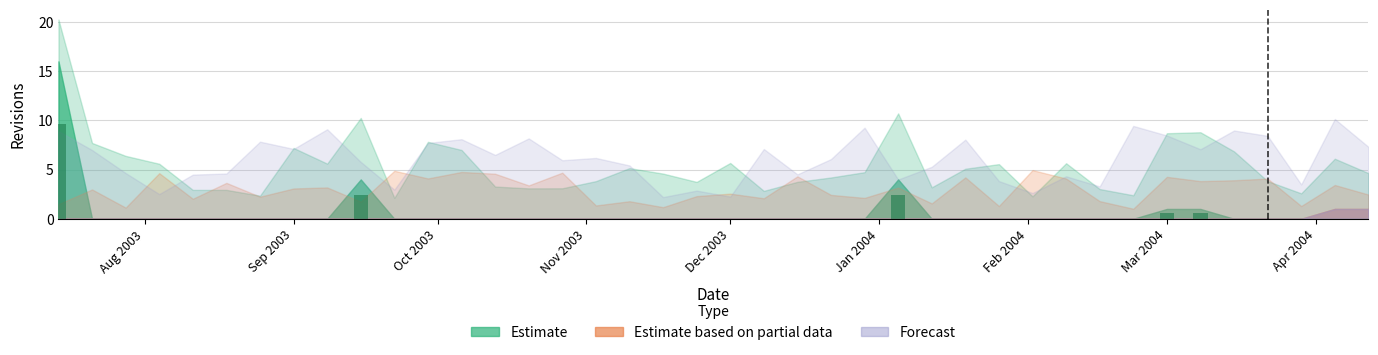

What is the greatest value displayed?

9.6